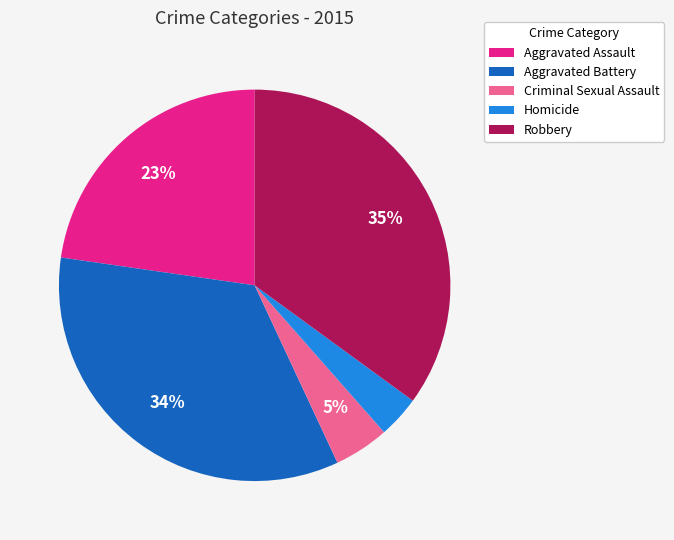

Which has a higher value, Aggravated Assault or Robbery?

Robbery